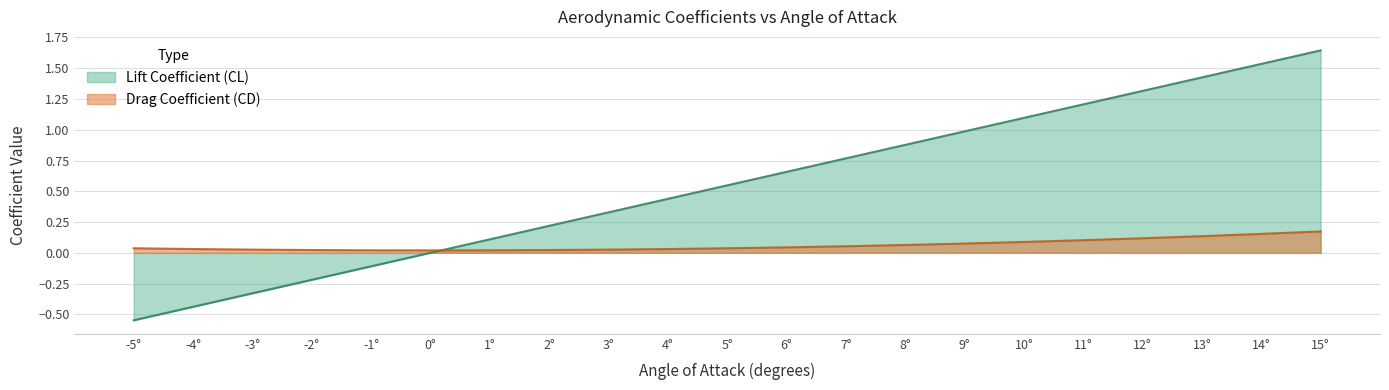

Where do Lift Coefficient (CL) and Drag Coefficient (CD) first cross each other?

0° and 1°